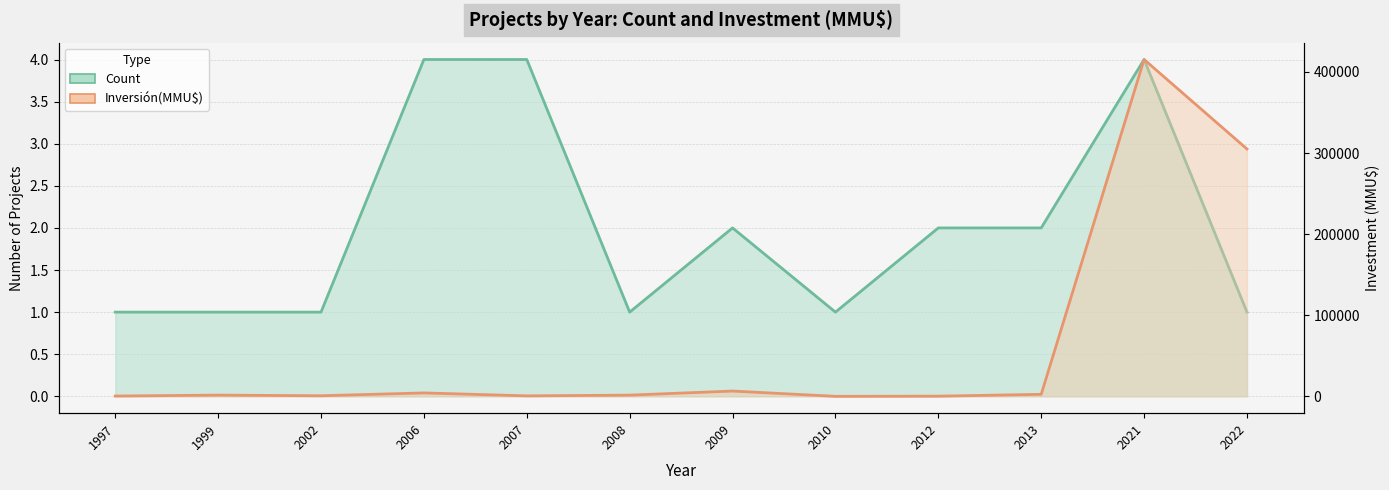

What is the value of the Inversión(MMU$) point at the 6th from the left?

1480